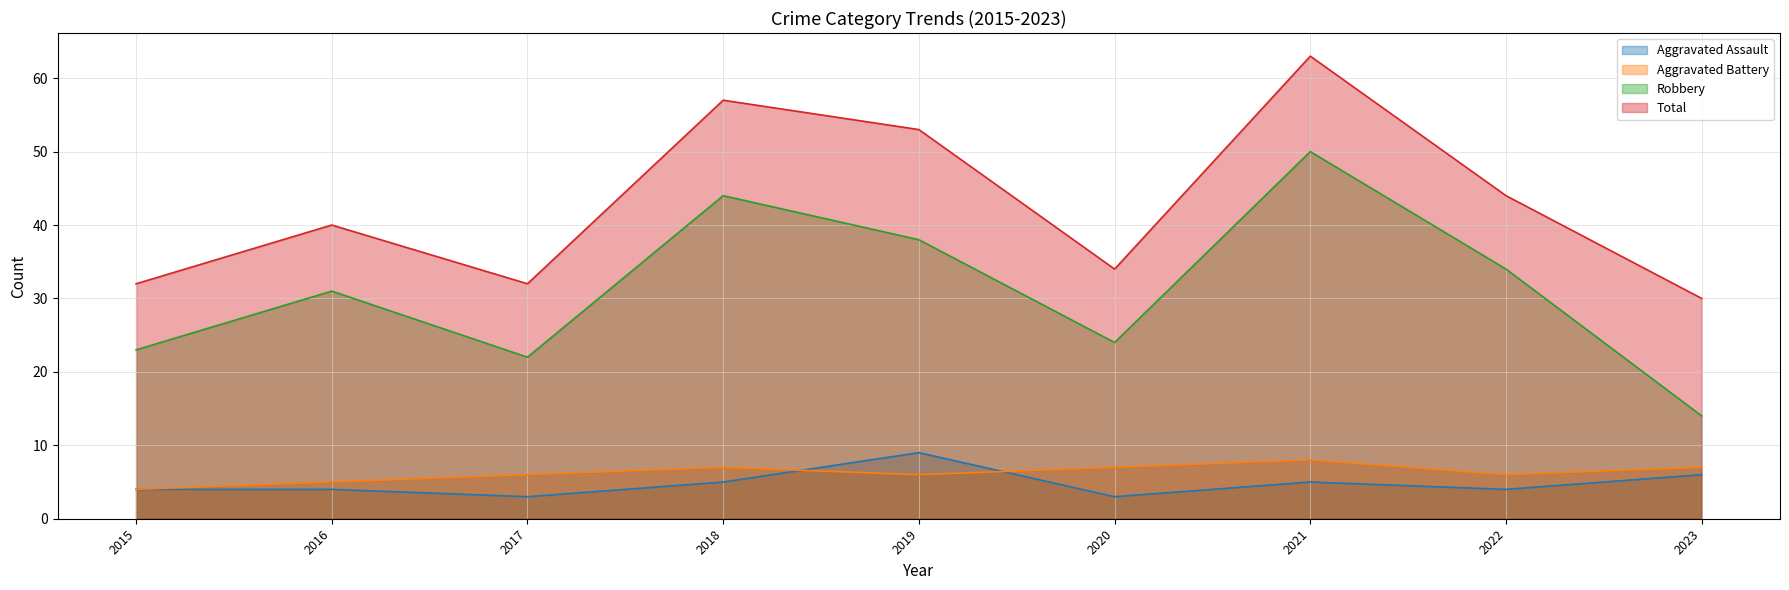

Is it true that Aggravated Assault equals 5 at 2017?

False